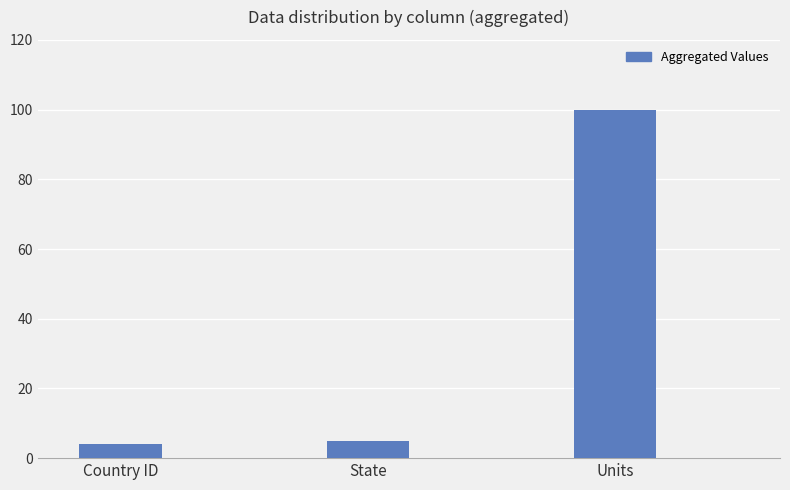

What is the smallest value displayed?

4